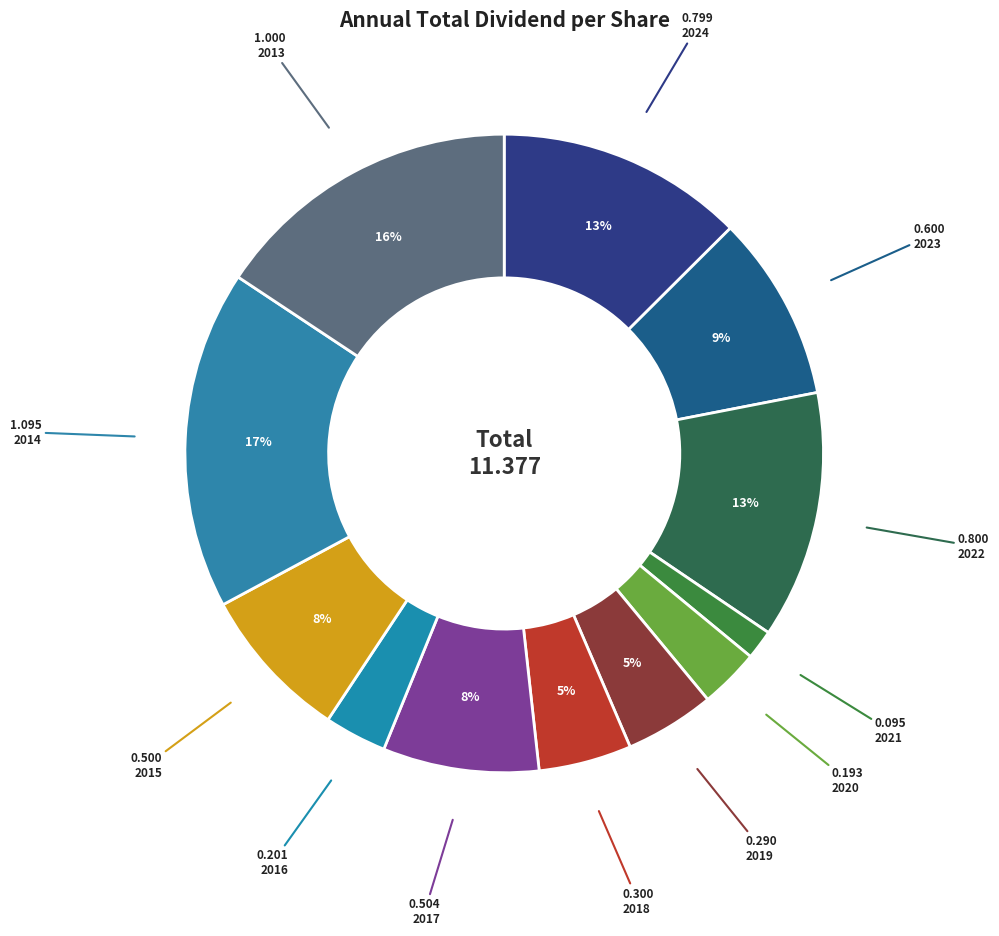

Which category has the biggest portion of the pie?

2014